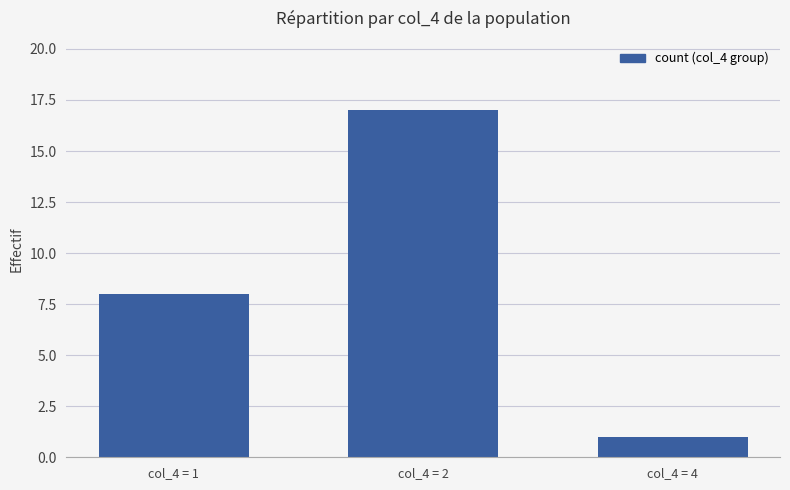

What is the change in value from col_4 = 2 to col_4 = 4?

-16